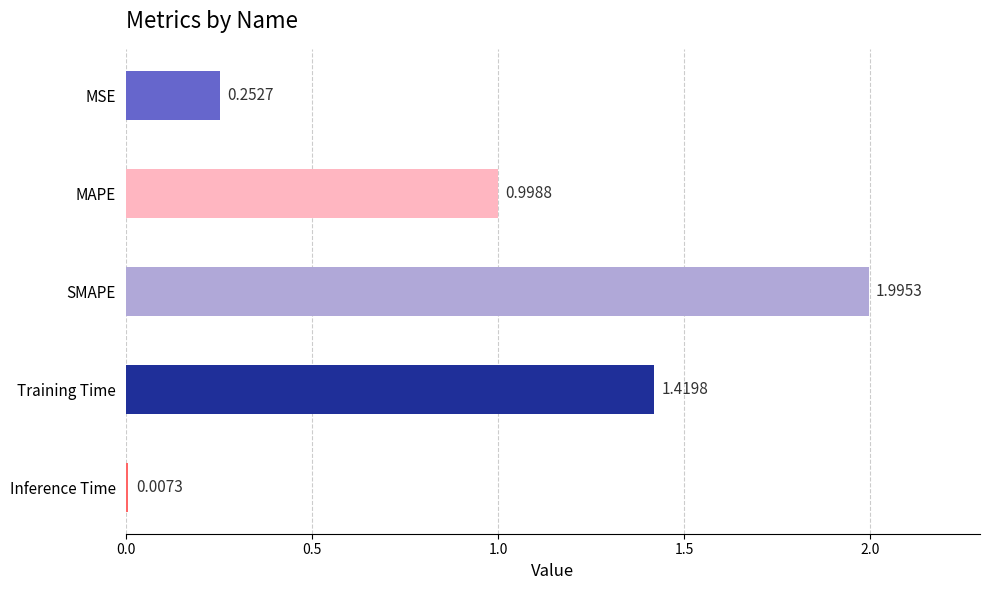

Which label corresponds to the largest value in the chart?

SMAPE